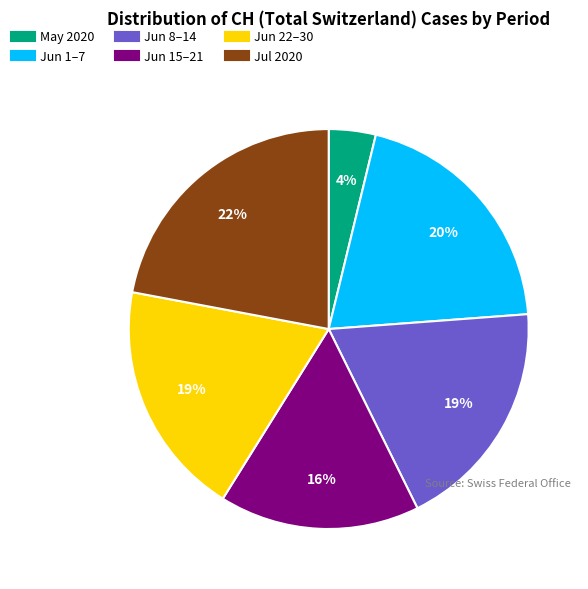

To the nearest percent, what is the average slice percentage?

17%